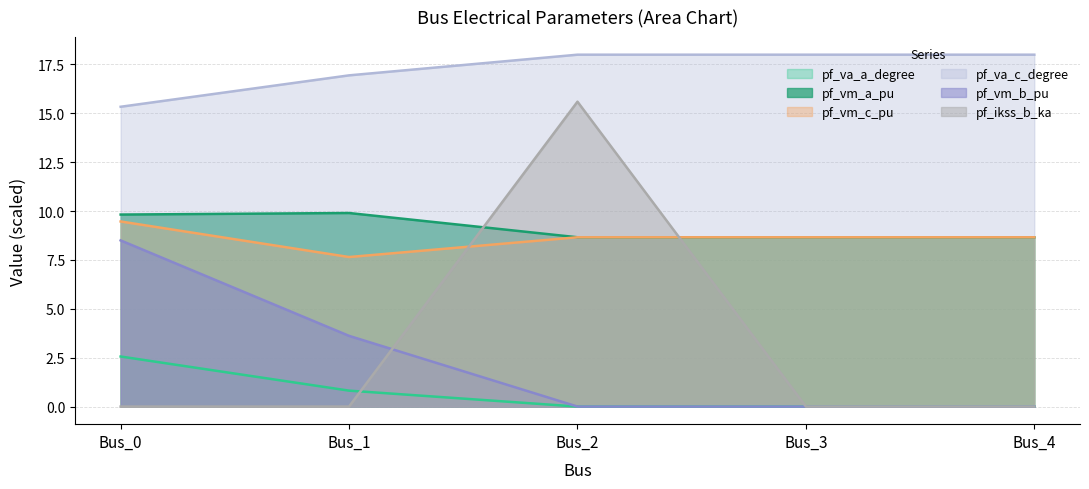

Is it true that pf_ikss_b_ka equals 0.0 at Bus_3?

True